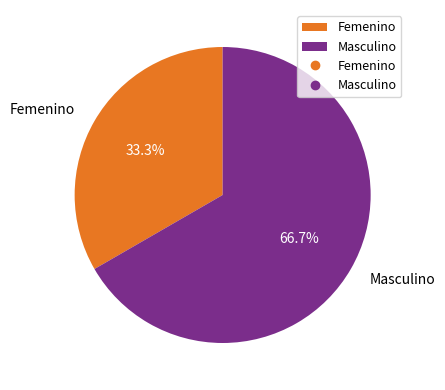

Is there any slice that represents more than half of the pie?

Yes